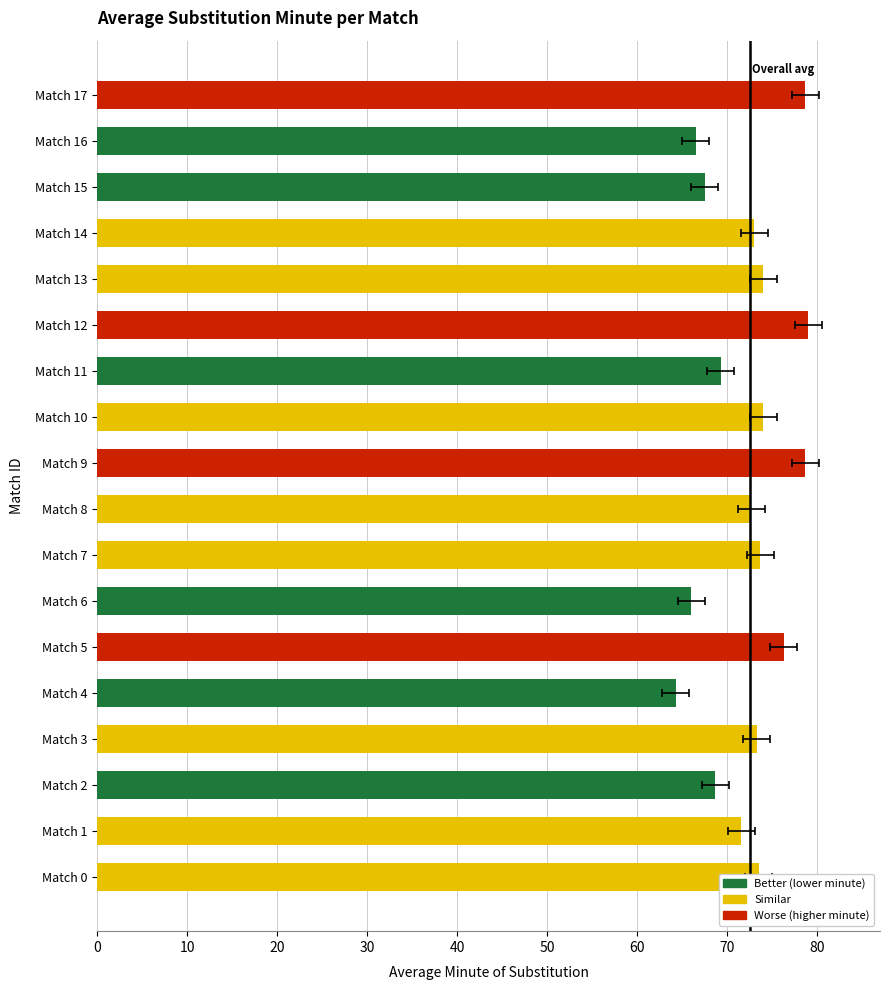

What is the value of the 12th bar from the left?

69.3